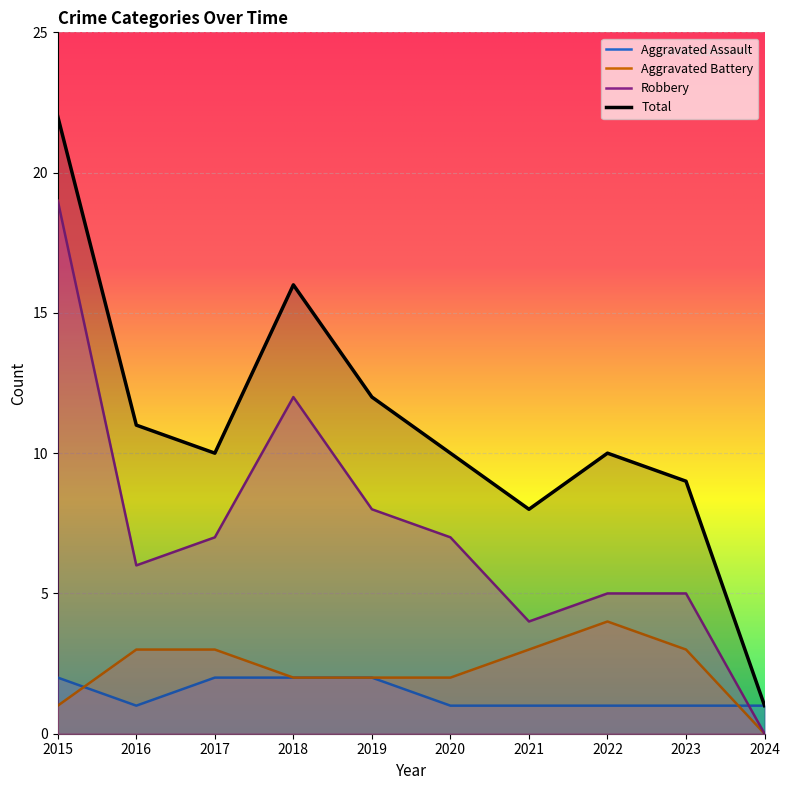

True or false: Aggravated Battery has more than 0 points higher than both neighbors.

True